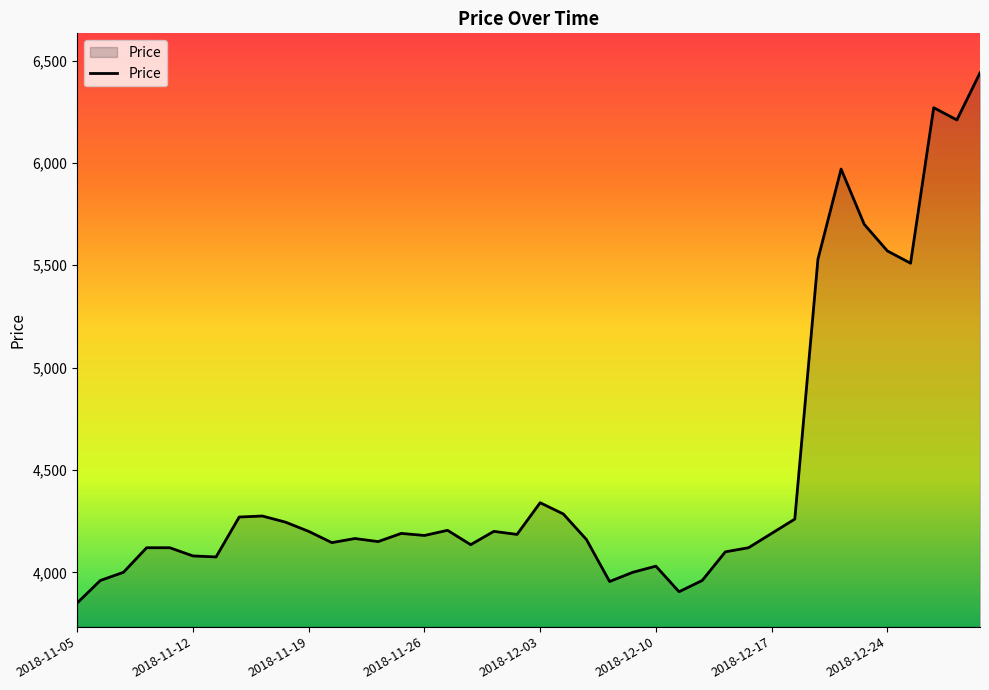

What is the smallest value displayed?

3850